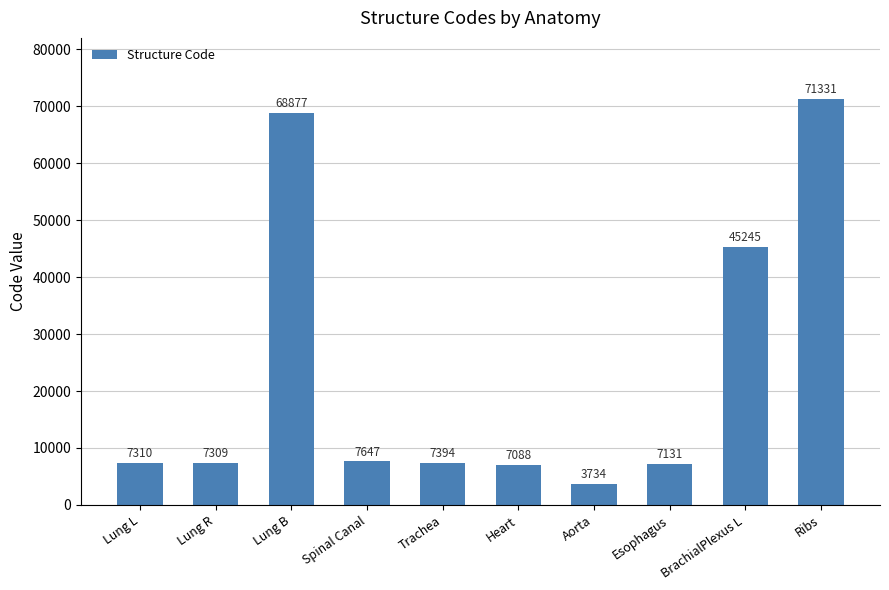

What is the sum of the values at Spinal Canal and Trachea?

15041